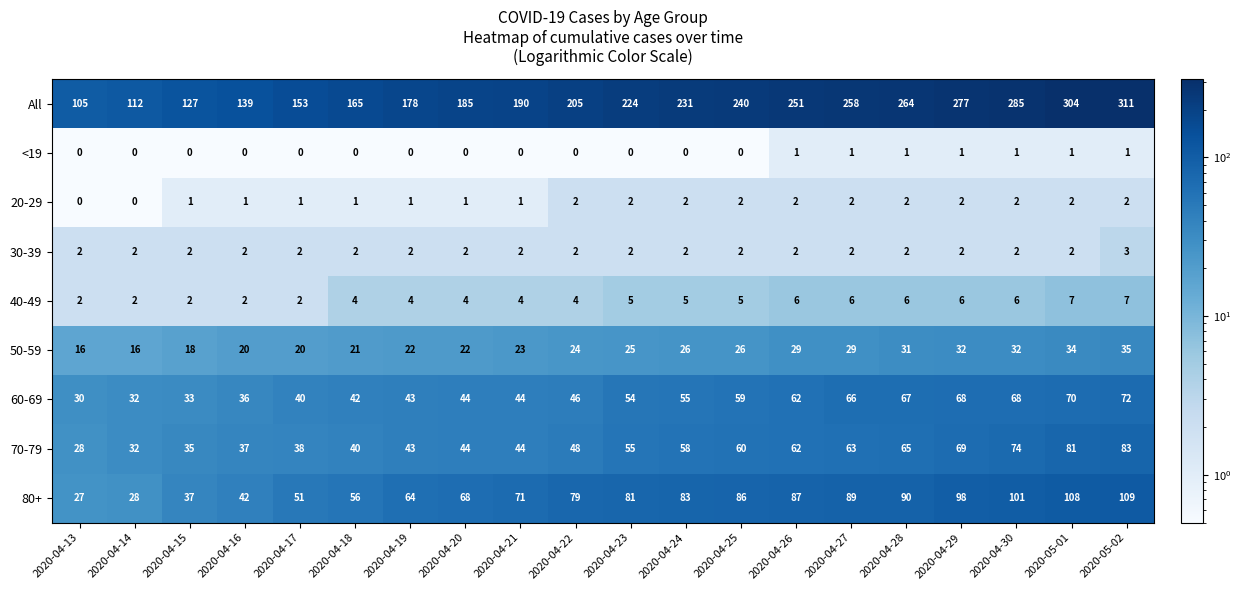

The 60-69 series shows 38 at 2020-04-26. True or false?

False